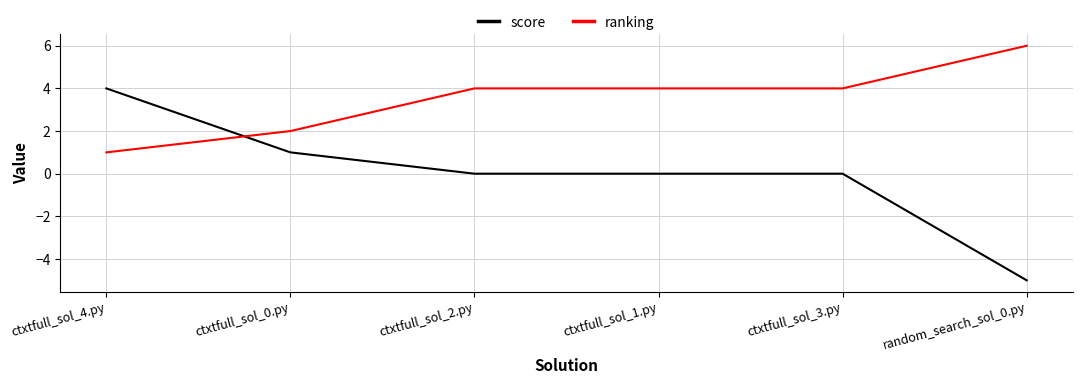

Does the chart display data point markers on the line(s)?

No